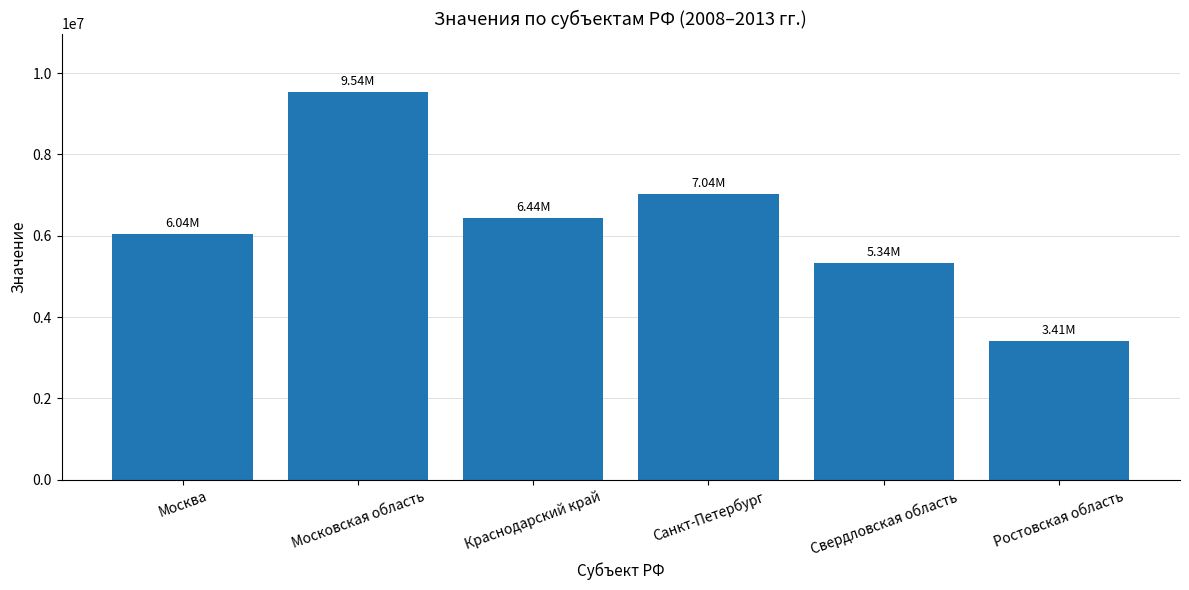

What is the ratio of the value at Ростовская область to the value at Москва?

0.6